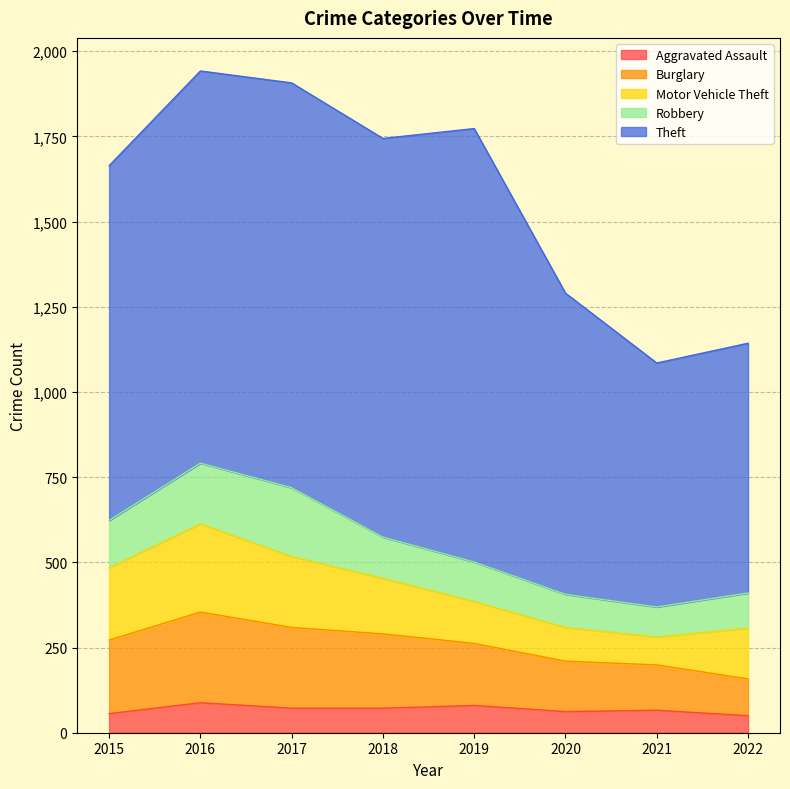

True or false: Aggravated Assault and Motor Vehicle Theft intersect in this chart.

False